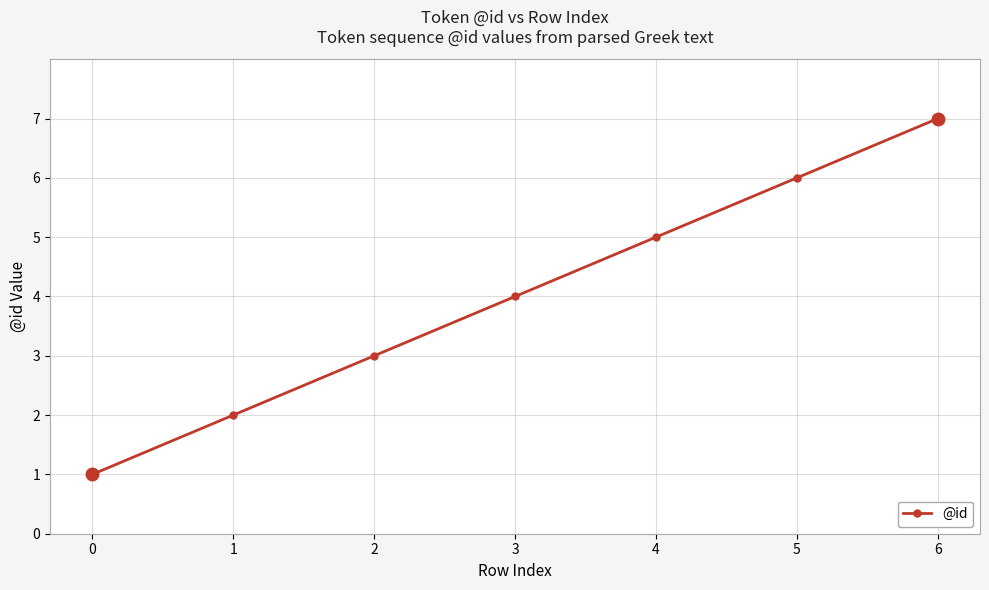

Where is the data nearest to the value 4?

3